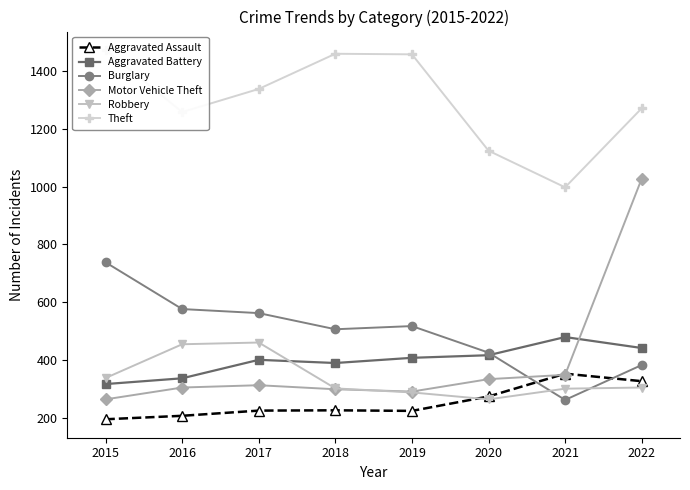

Reading left to right, extract all data points from this chart.

Aggravated Assault: 194	206	224	225	223	273	352	326
Aggravated Battery: 316	336	400	389	407	416	479	441
Burglary: 738	576	562	506	517	425	261	382
Motor Vehicle Theft: 263	304	312	298	290	333	348	1028
Robbery: 337	454	460	301	287	263	300	304
Theft: 1474	1259	1339	1461	1459	1125	998	1272